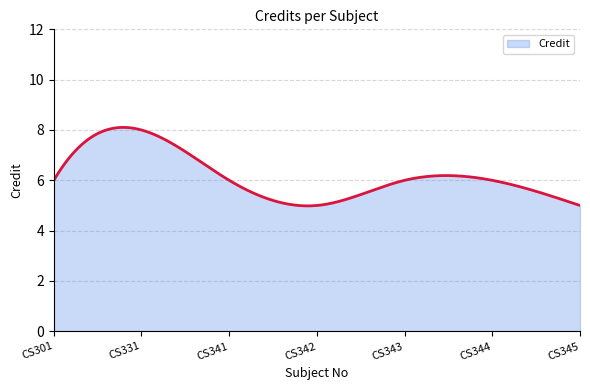

Does the chart have visible grid lines?

Yes